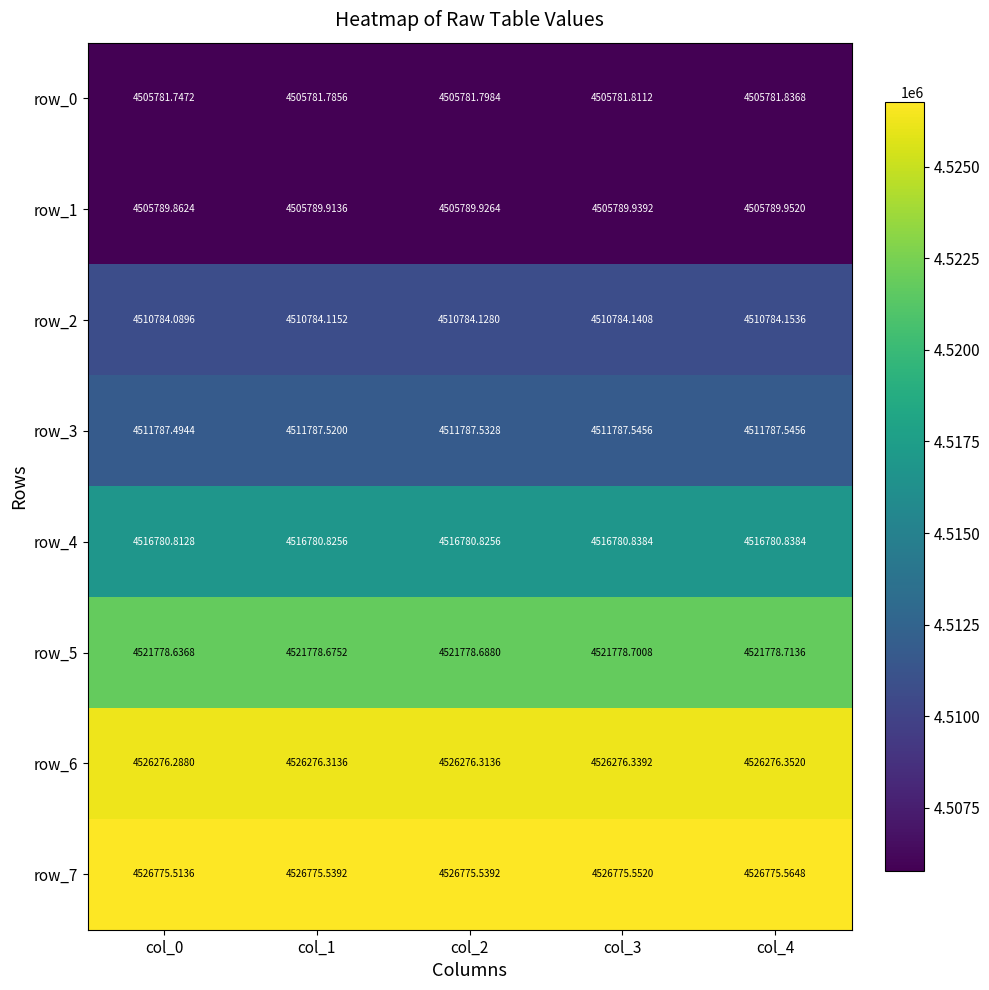

What is the sum of the row_5 values at col_2 and col_0?

9043557.3